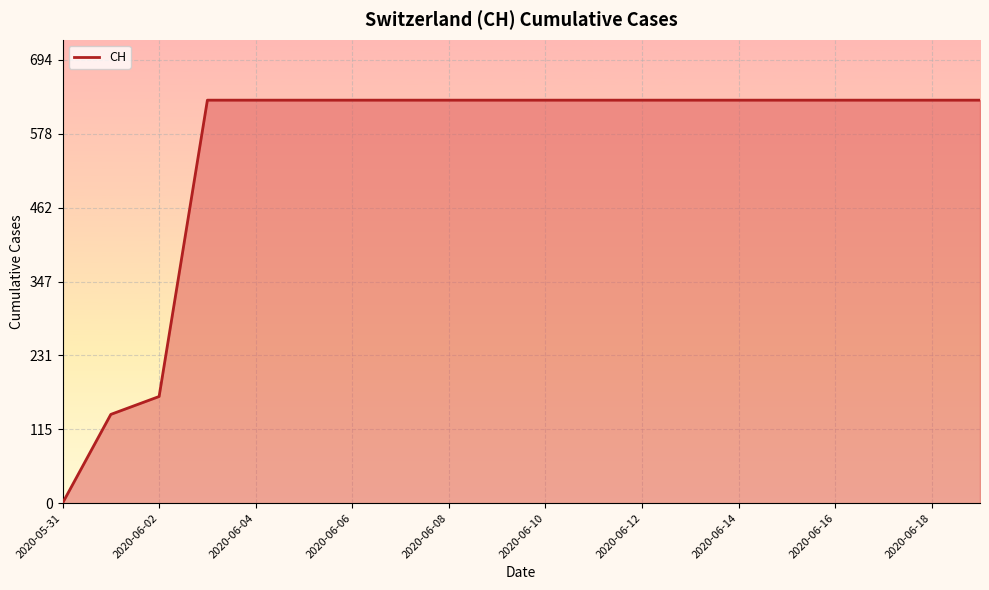

What is the difference between the maximum and minimum values?

631